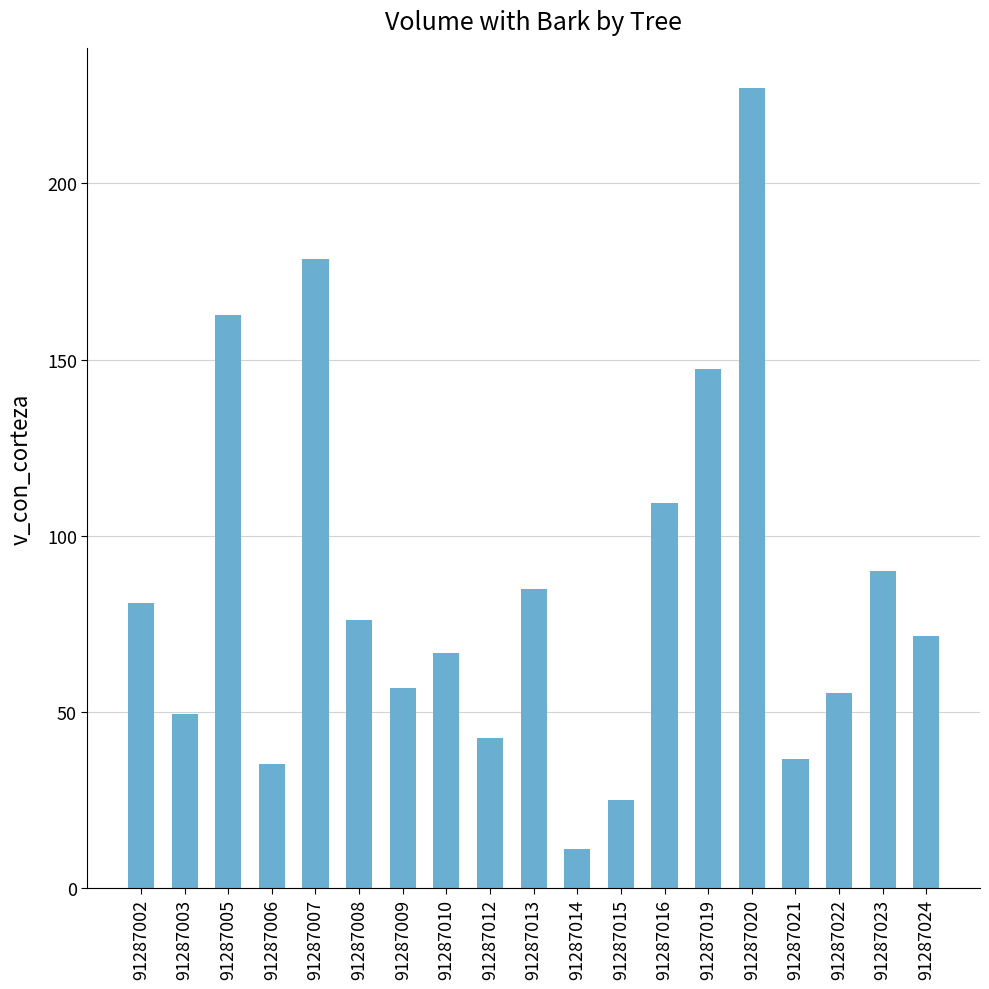

Between 91287022 and 91287020, which is larger?

91287020